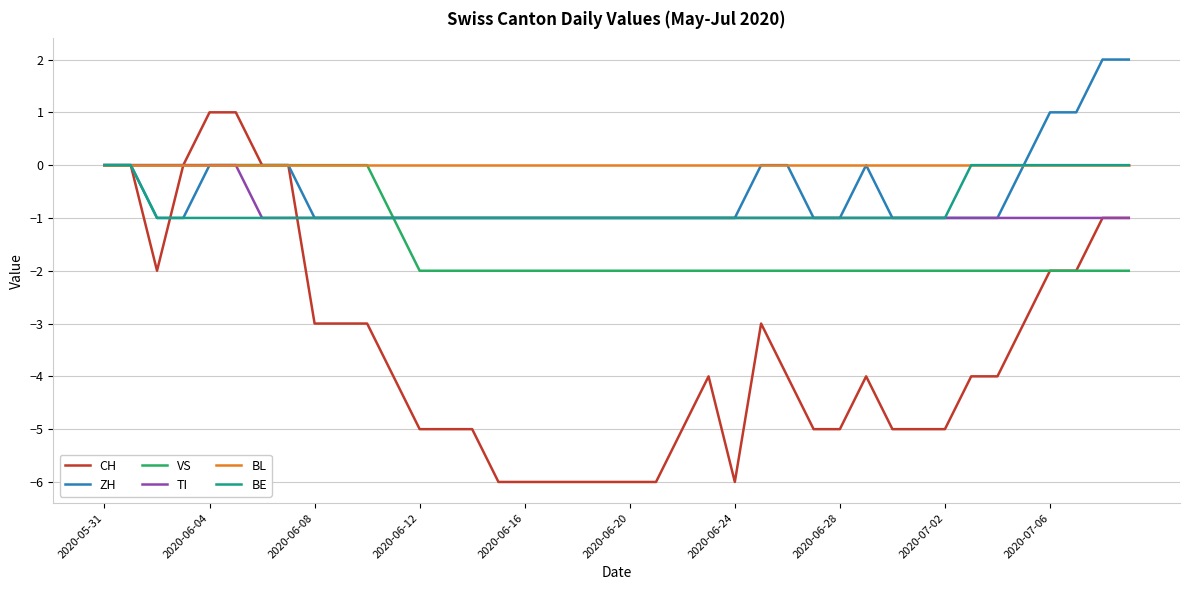

What is the minimum value shown in the chart?

-6